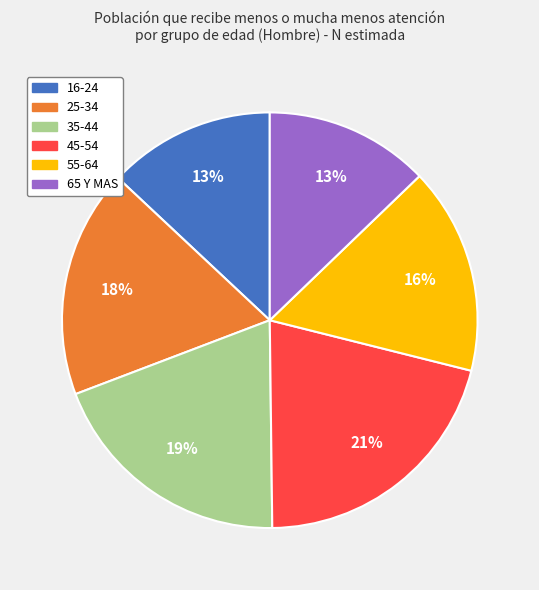

Is it true that 65 Y MAS is 1% of the pie?

False